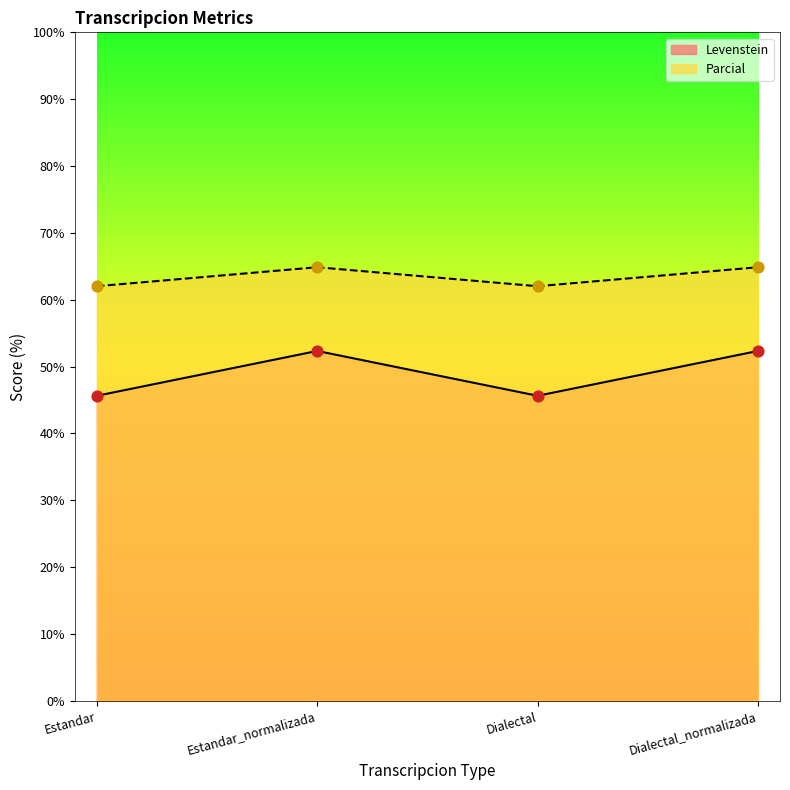

At how many categories does at least one series exceed 46?

4